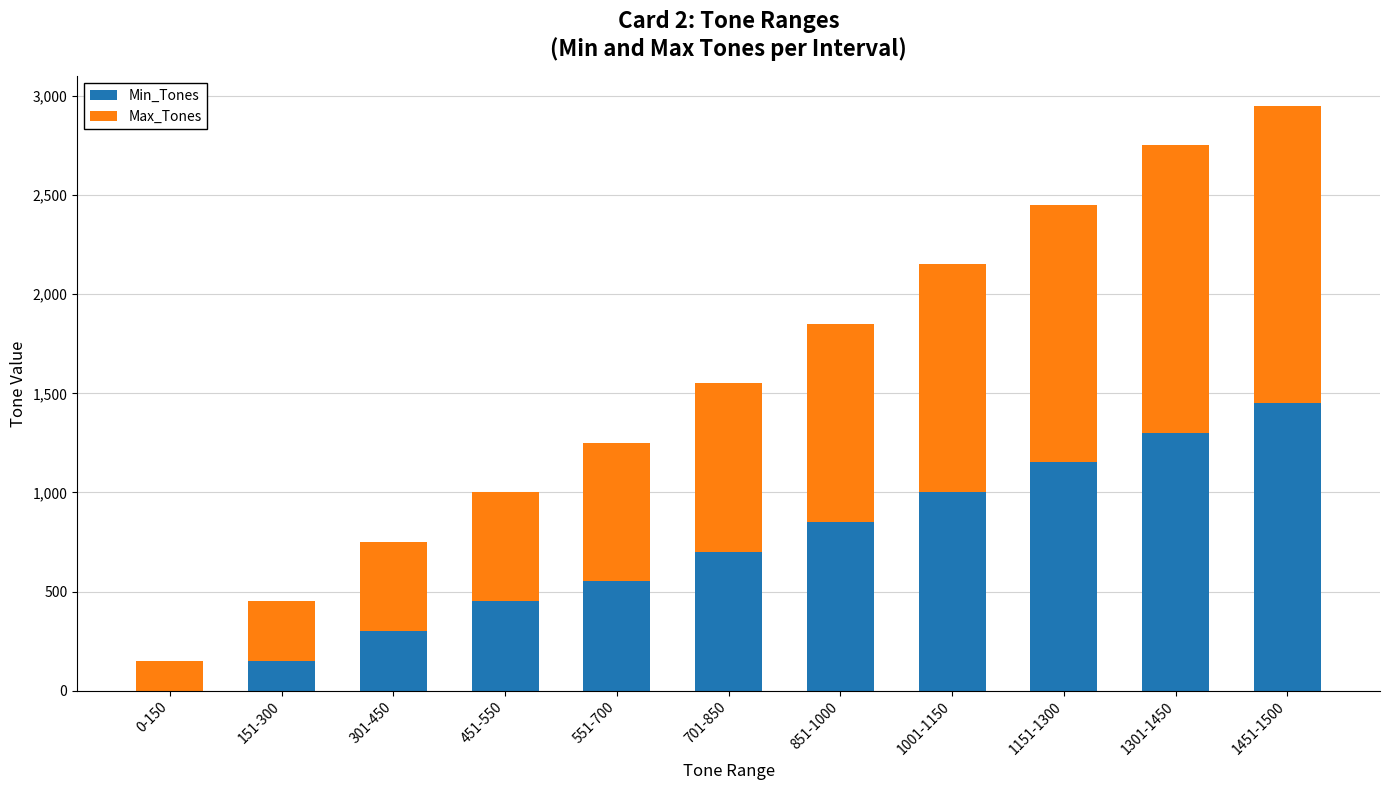

At which label is Min_Tones closest to 725?

701-850